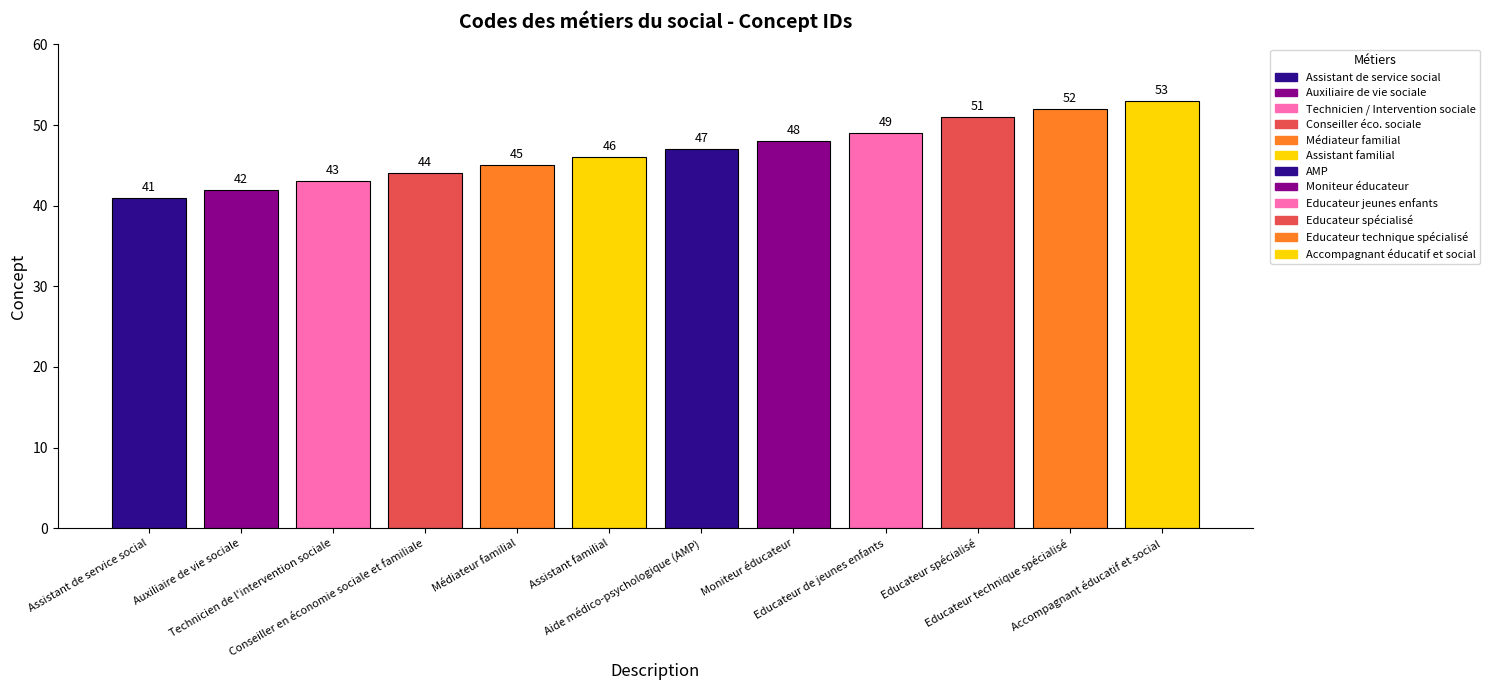

Which label corresponds to the largest value in the chart?

Accompagnant éducatif et social